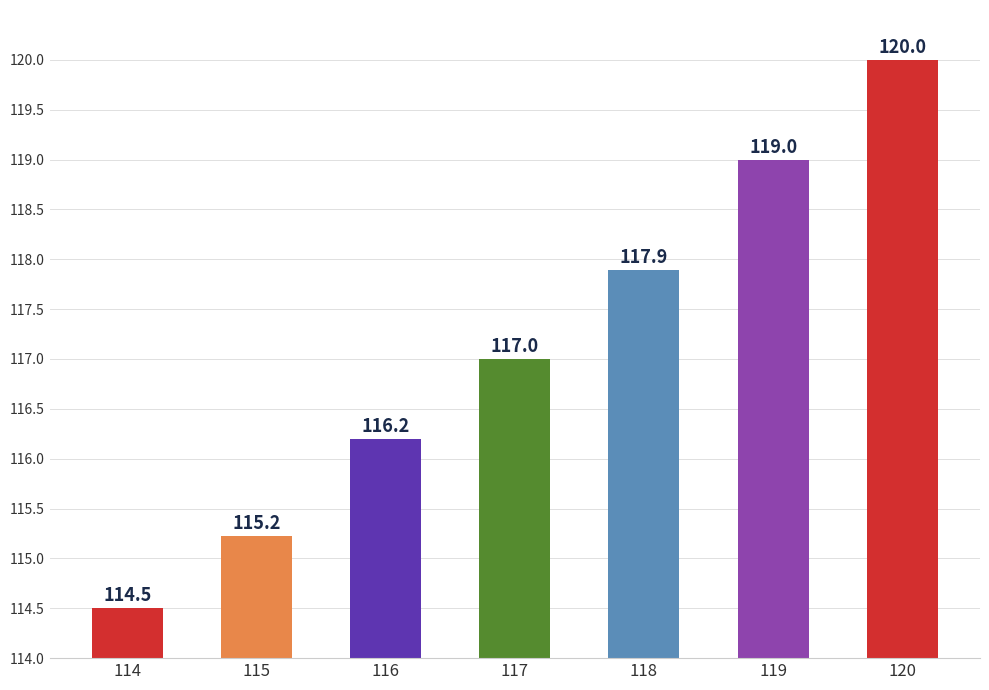

Reading left to right, extract all data points from this chart.

114.5	115.2	116.2	117.0	117.9	119.0	120.0